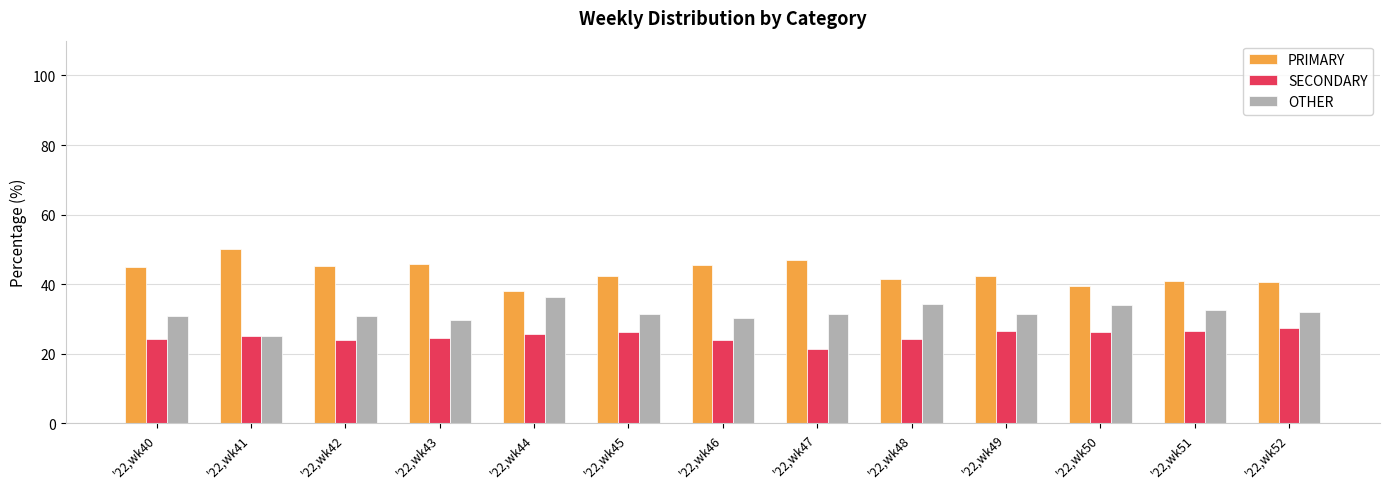

What is the total value across all series at '22,wk51?

100.0